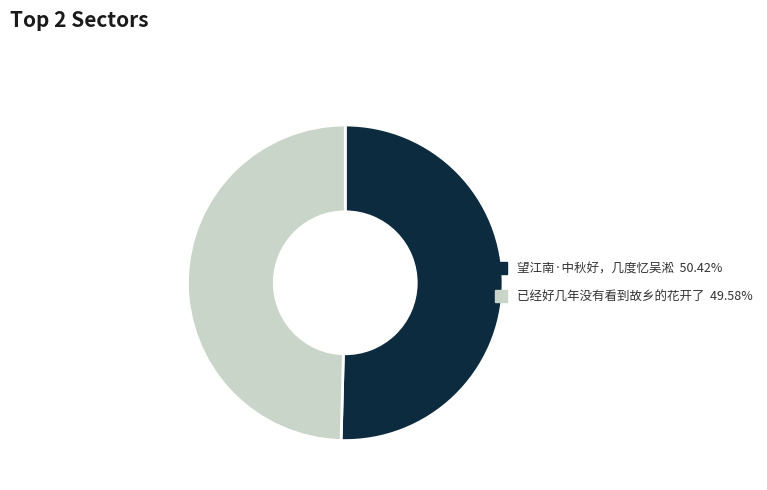

Rank the categories by value from highest to lowest.

望江南·中秋好，几度忆吴淞, 已经好几年没有看到故乡的花开了